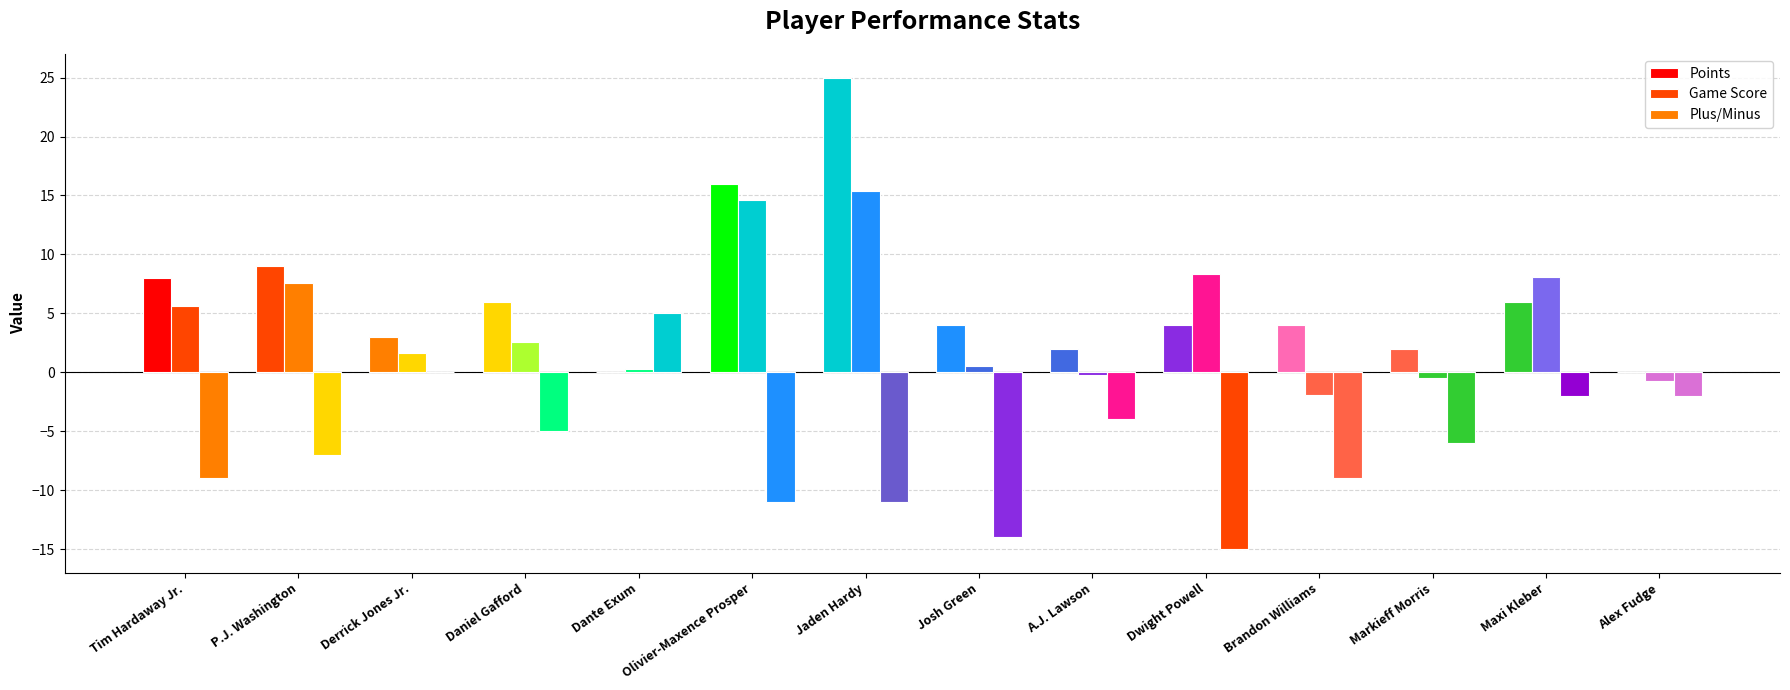

Between Derrick Jones Jr. and Jaden Hardy, which series saw the biggest shift?

Points